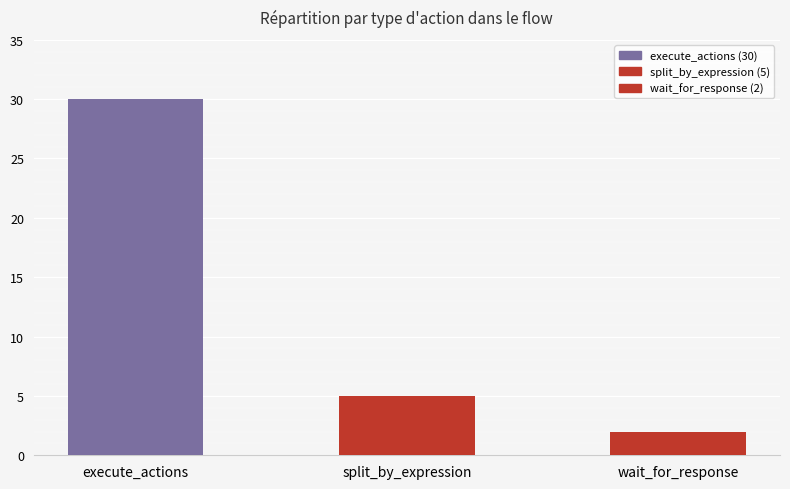

How many bars are there in total?

3